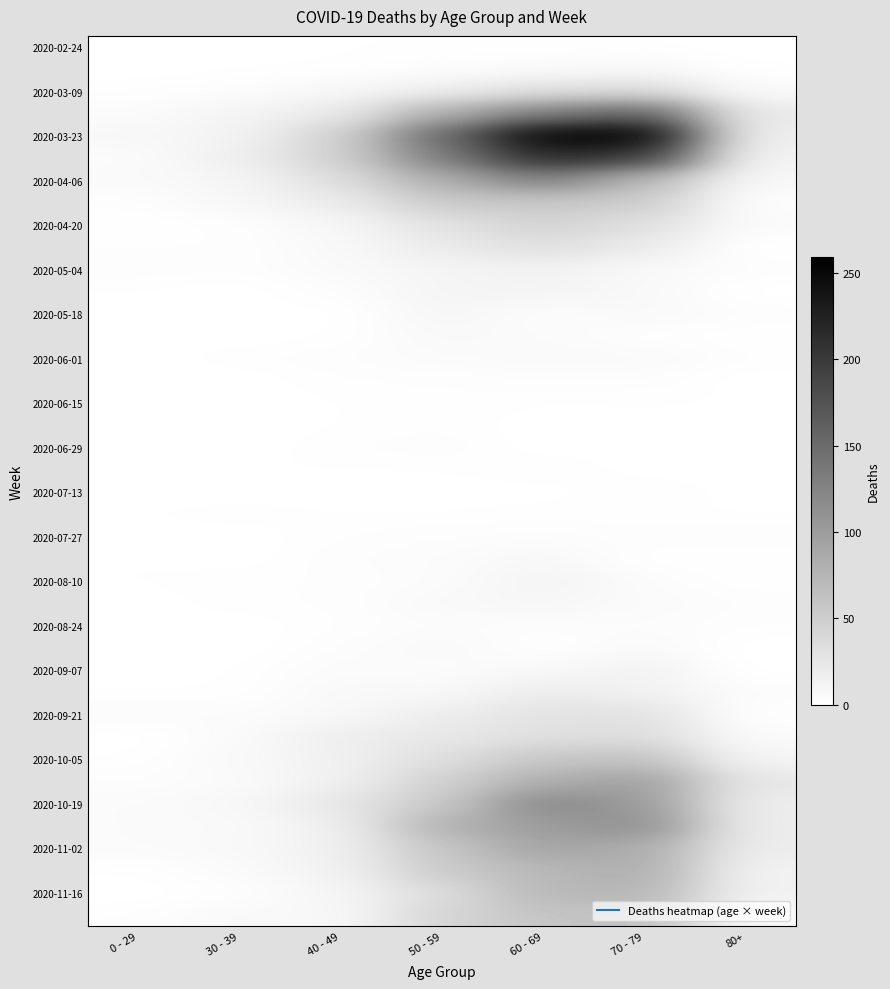

What is the difference between the highest and lowest values at 40 - 49?

47